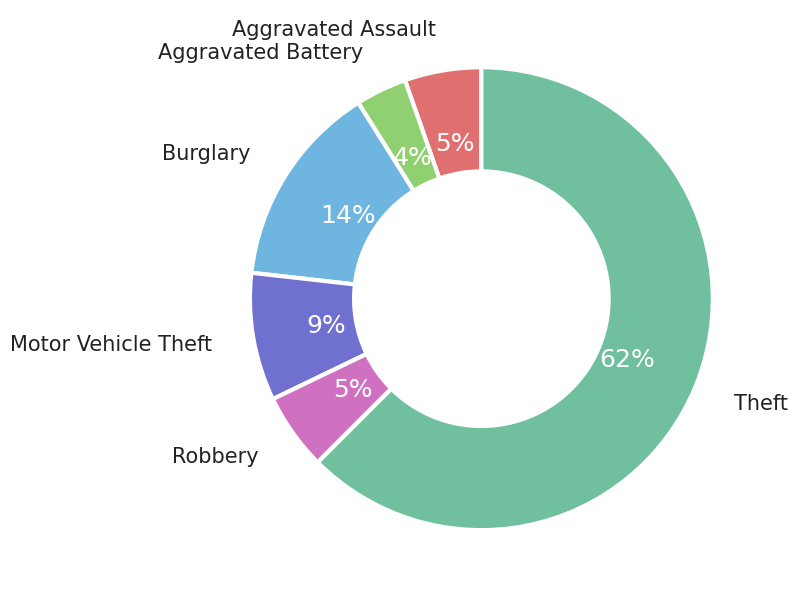

Is there a majority slice in this chart?

Yes